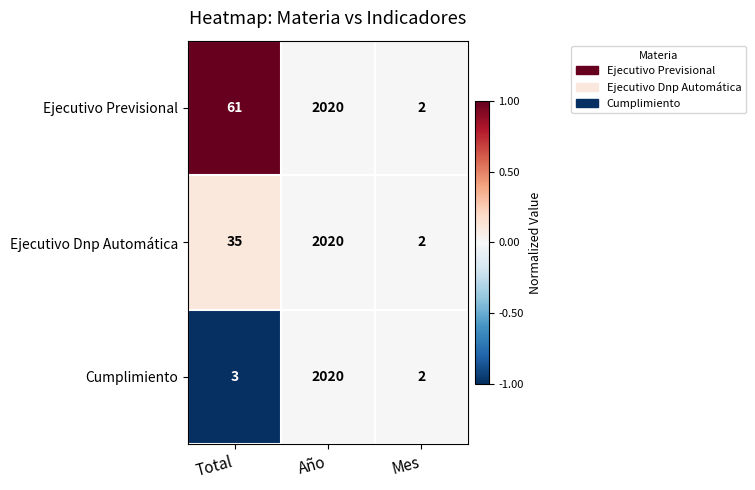

Reading left to right, extract all data points from this chart.

Ejecutivo Previsional: Total=61	Año=2020	Mes=2
Ejecutivo Dnp Automática: Total=35	Año=2020	Mes=2
Cumplimiento: Total=3	Año=2020	Mes=2